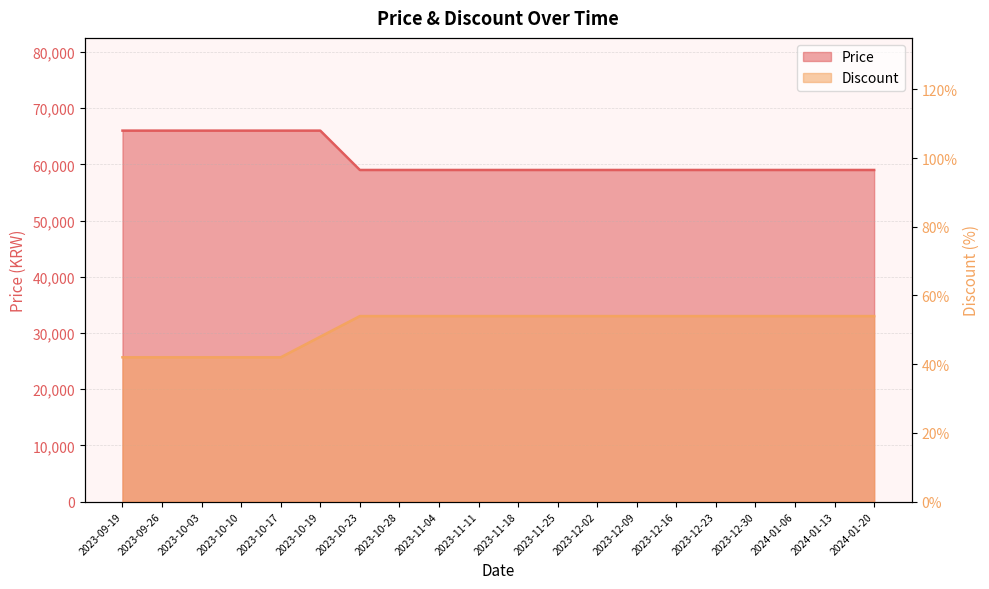

What is the sum of all Discount values?

1014